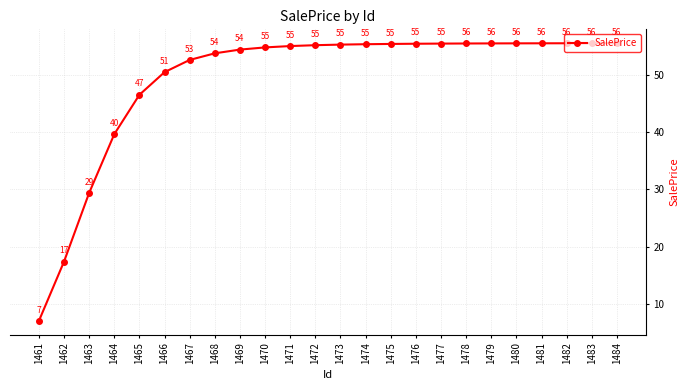

What is the value of the 2nd point from the left?

17.4